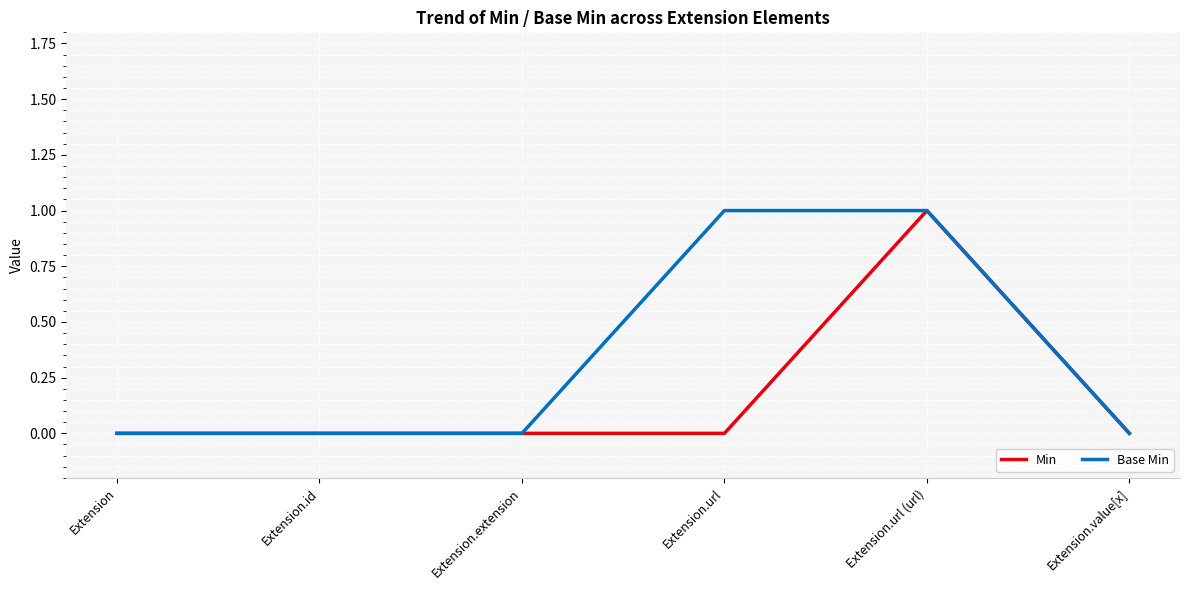

Reading left to right, extract all data points from this chart.

Min: Extension=0	Extension.id=0	Extension.extension=0	Extension.url=0	Extension.url (url)=1	Extension.value[x]=0
Base Min: Extension=0	Extension.id=0	Extension.extension=0	Extension.url=1	Extension.url (url)=1	Extension.value[x]=0